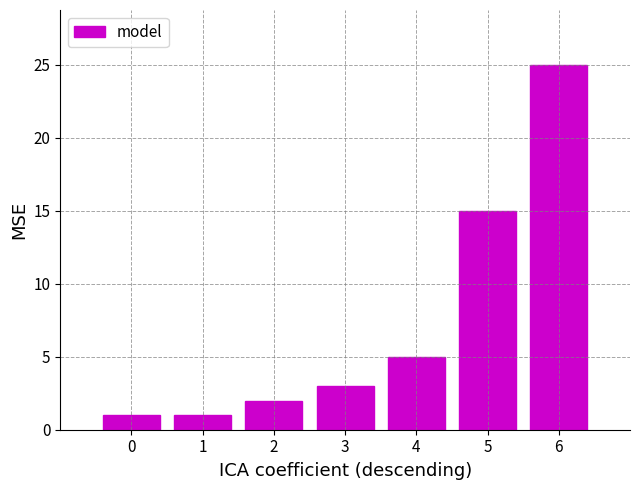

Reading right to left, list all the values displayed in this chart.

6=25	5=15	4=5	3=3	2=2	1=1	0=1